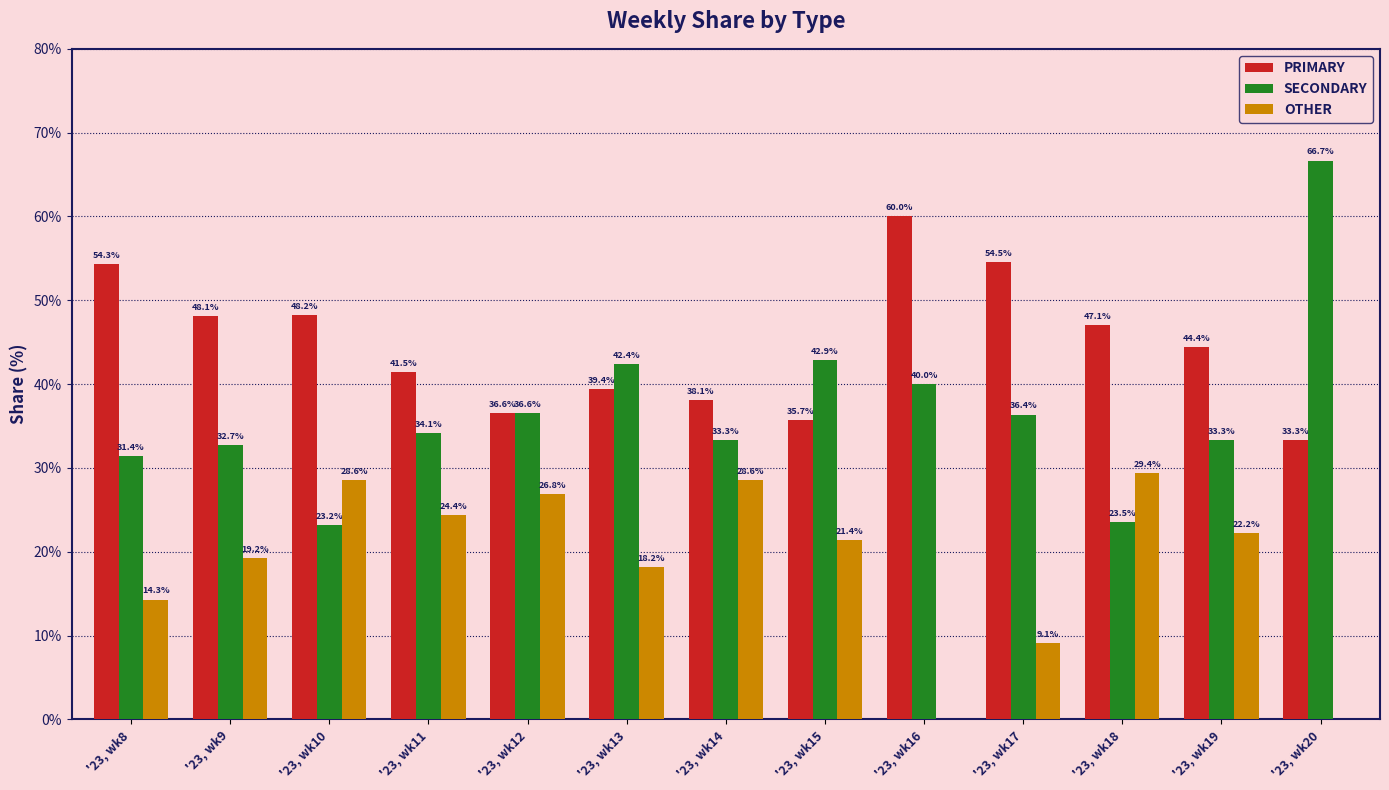

What is the sum of the OTHER values at '23, wk17 and '23, wk9?

28.3